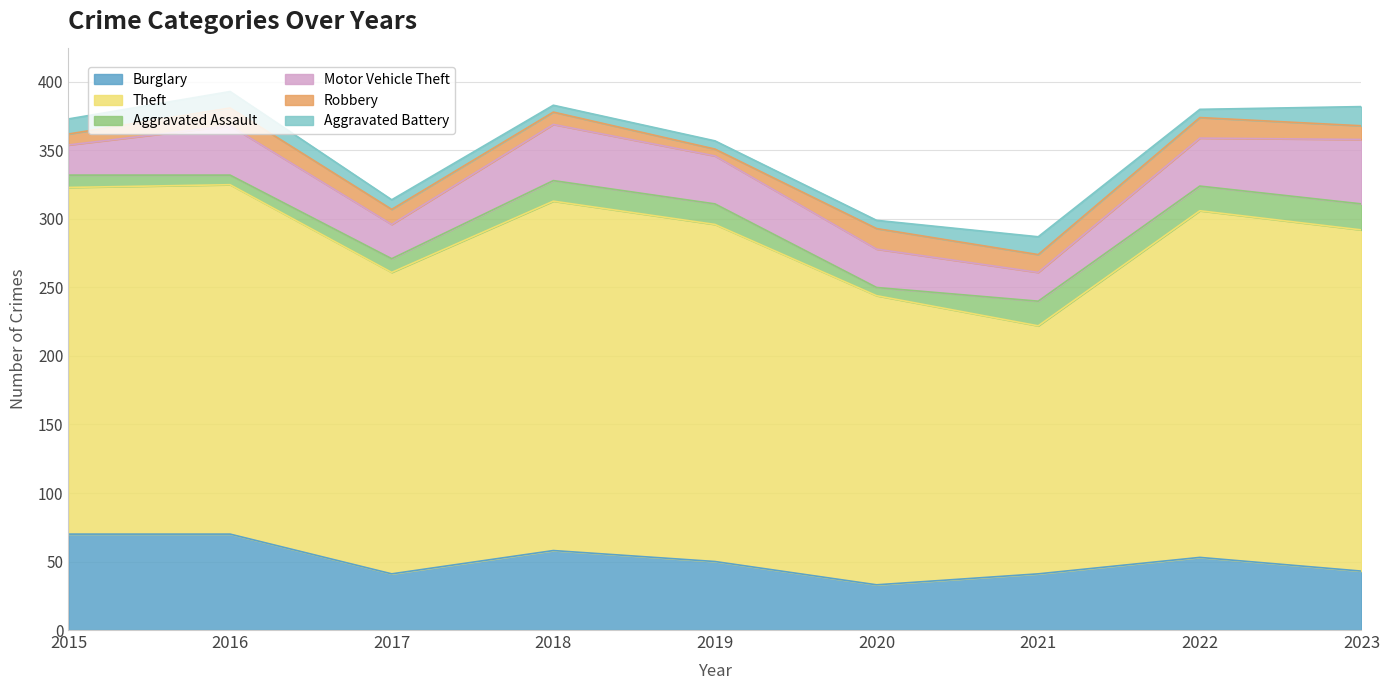

Which series has the largest range (max minus min)?

Theft